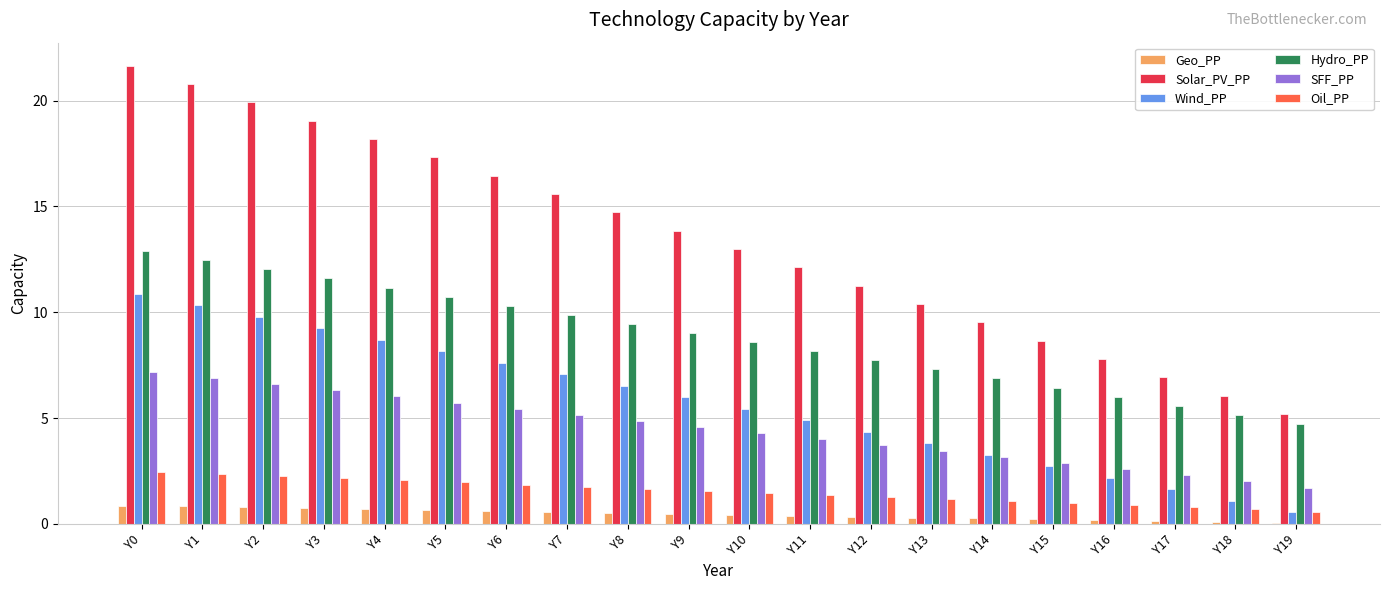

Is the value of Wind_PP at Y18 greater than the value of Hydro_PP at Y13?

No